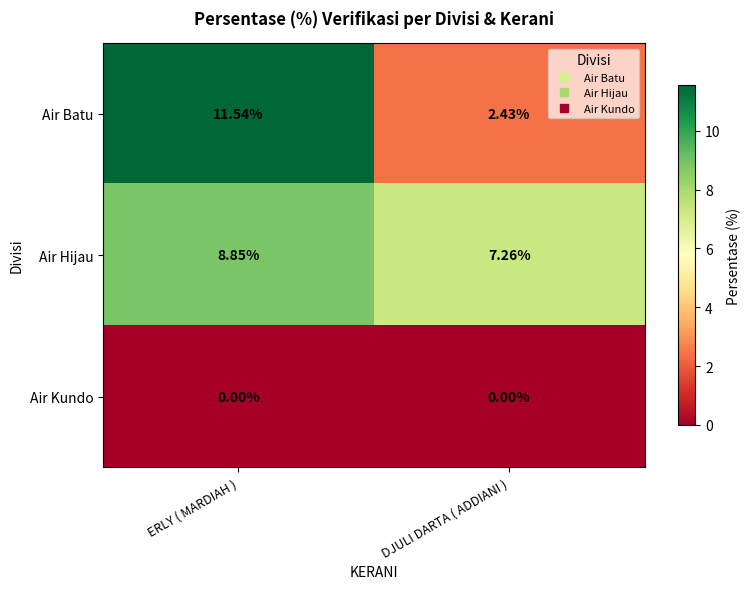

Rank the categories by Air Batu value from highest to lowest.

ERLY ( MARDIAH ), DJULI DARTA ( ADDIANI )